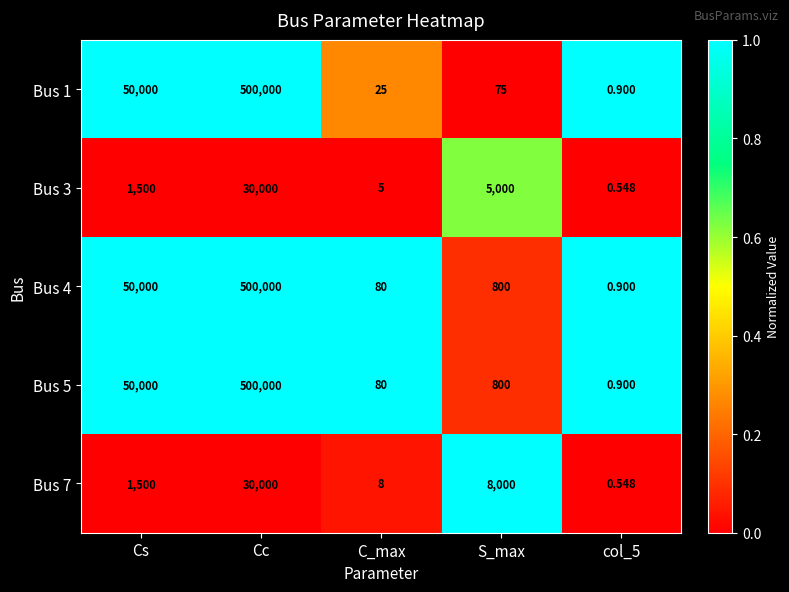

At which label does Bus 1 first exceed 75?

Cs